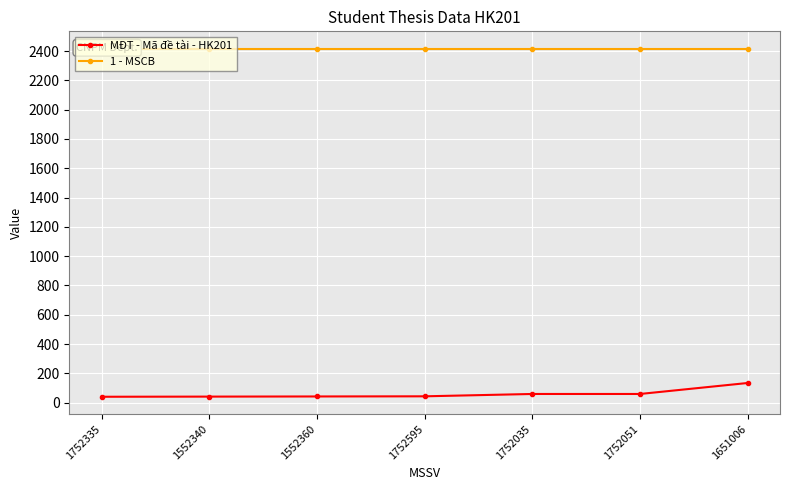

What is the label of the 7th point from the right?

1752335